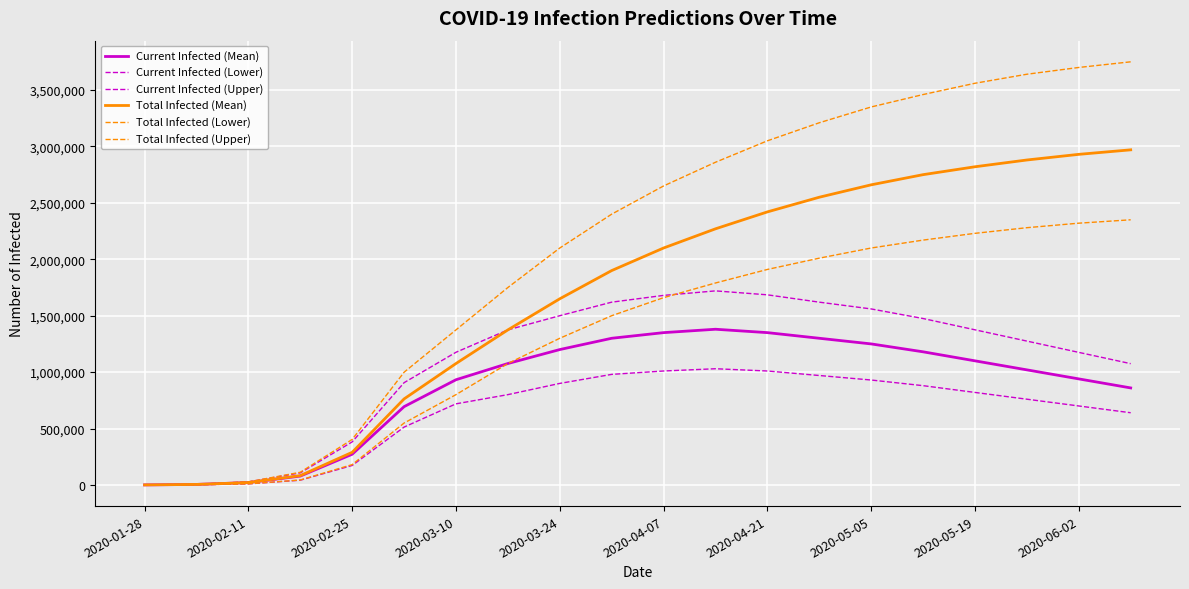

Does the chart display data point markers on the line(s)?

No